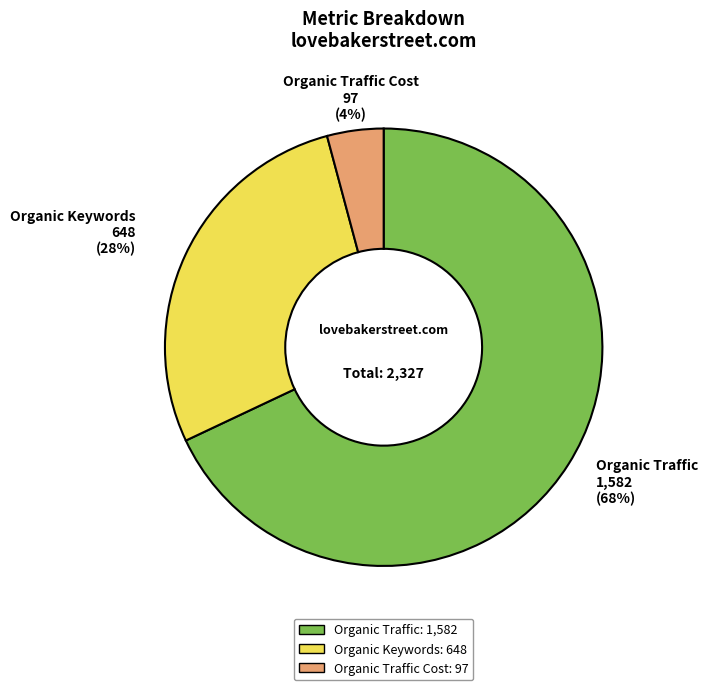

How many segments does this pie chart have?

3